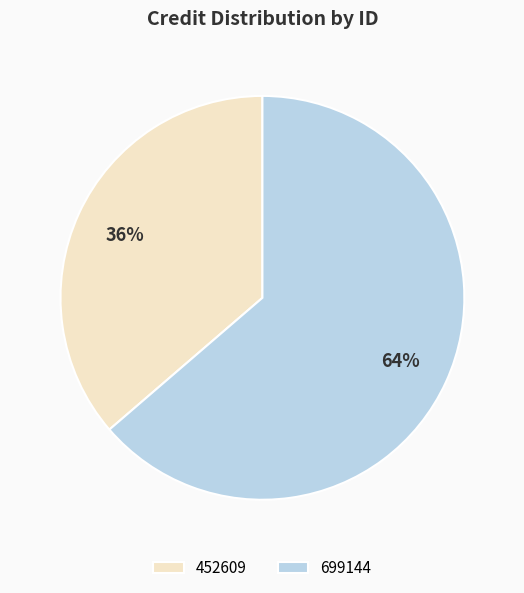

Which has a higher value, 699144 or 452609?

699144